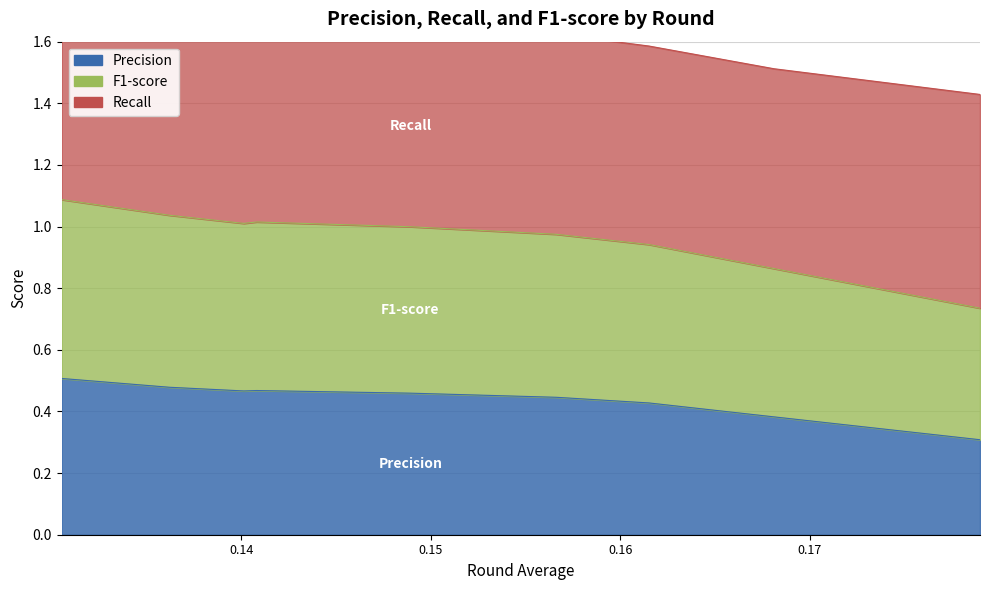

What is the minimum value shown in the chart?

0.3